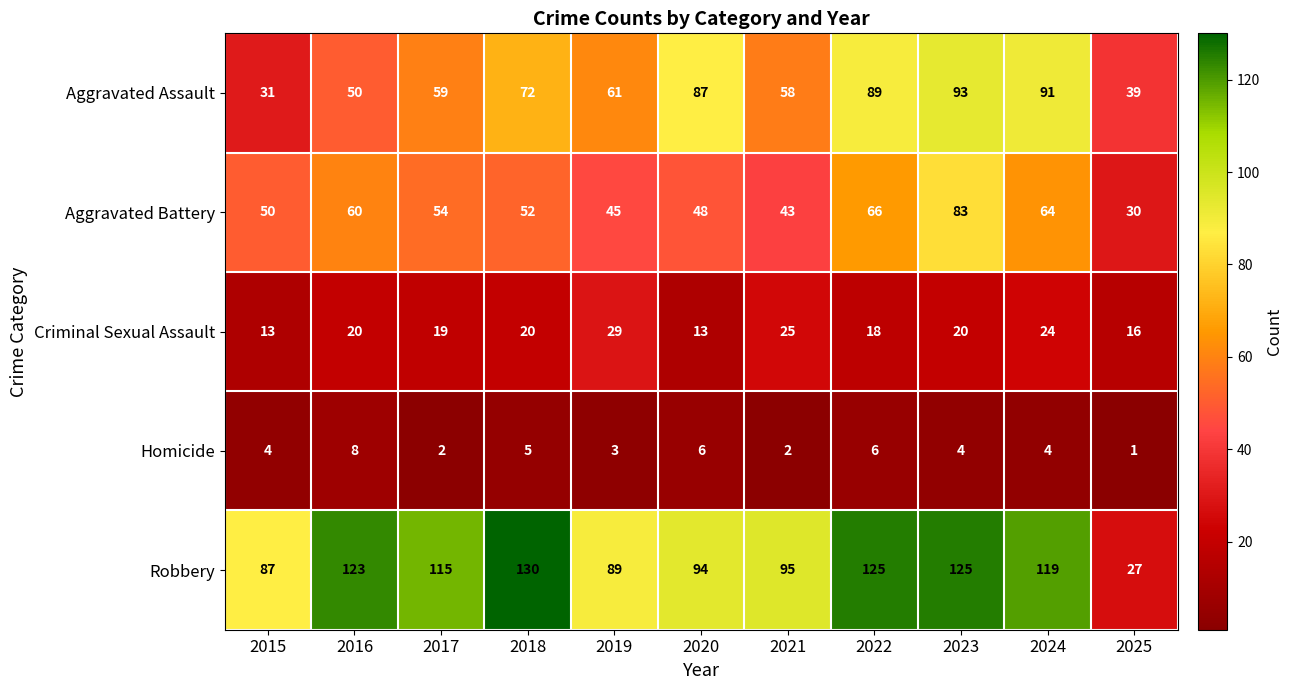

The value of Homicide at 2021 is 3. True or false?

False